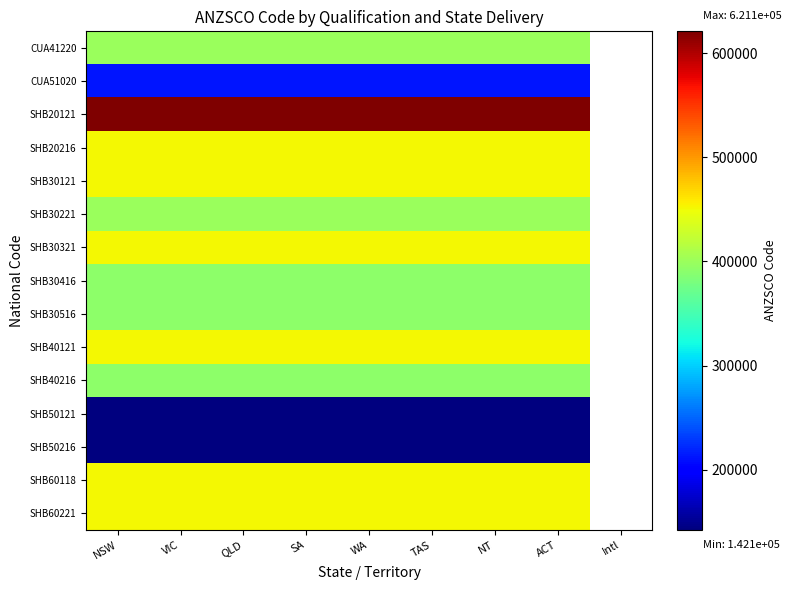

How many positive values does the SHB30121 series have?

8